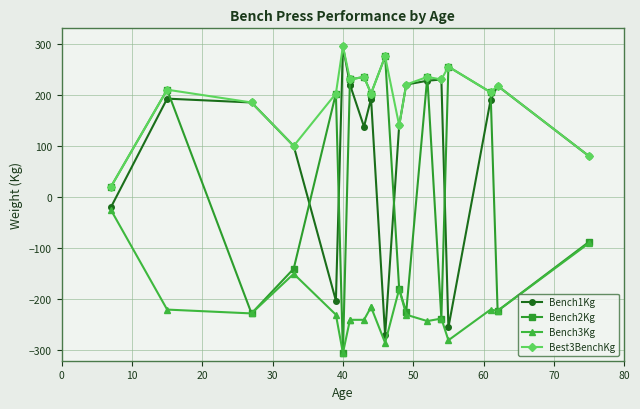

In Bench1Kg, how many points are lower than both neighbors (excluding endpoints)?

4